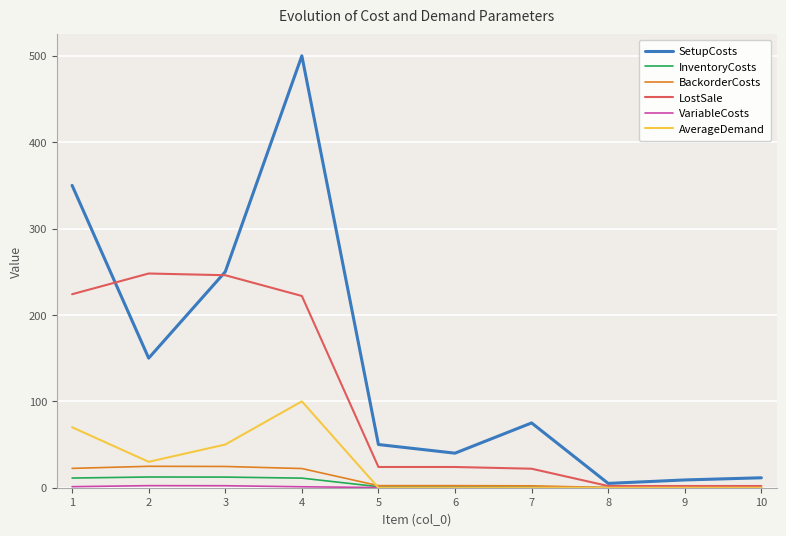

Which series has the largest range (max minus min)?

SetupCosts